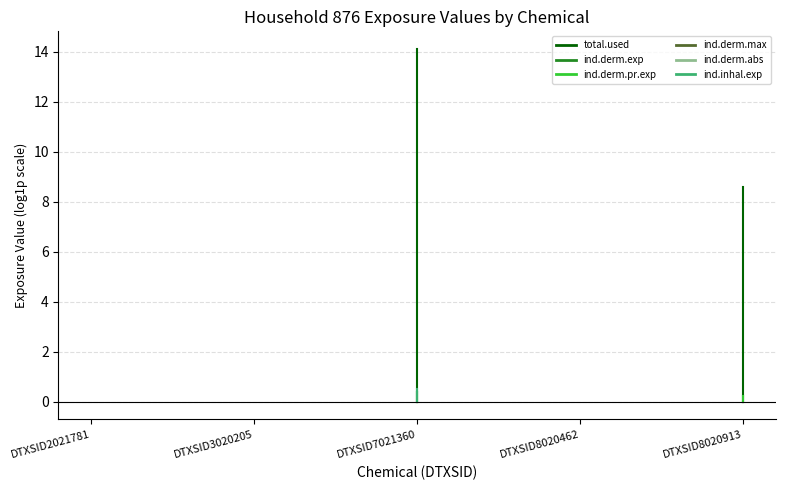

What is the difference between the maximum and second lowest values in the ind.derm.pr.exp series?

0.4